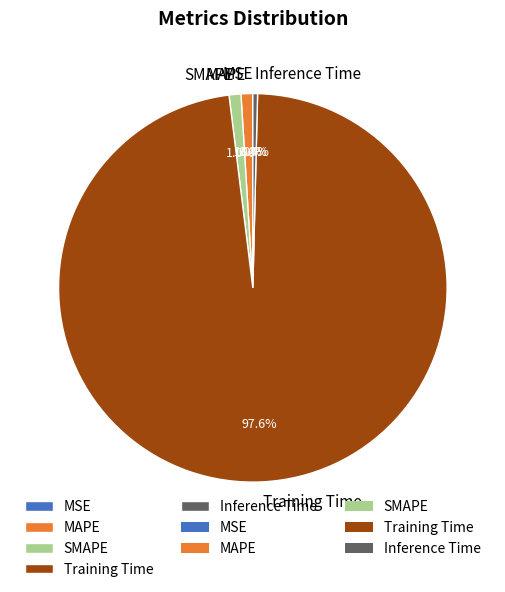

Between SMAPE and Inference Time, which is larger?

SMAPE